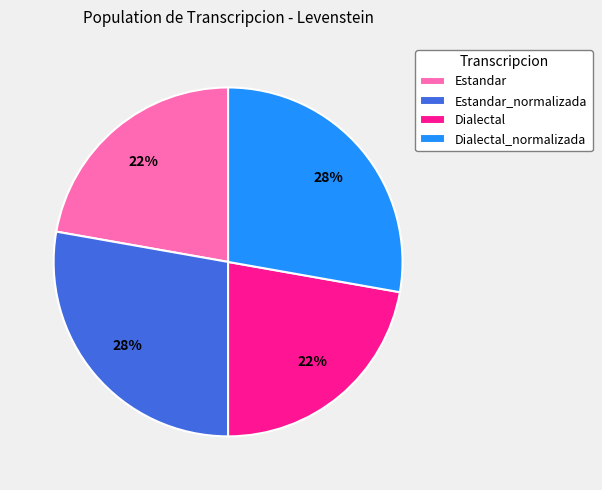

True or false: Dialectal_normalizada accounts for 28% of the total.

True